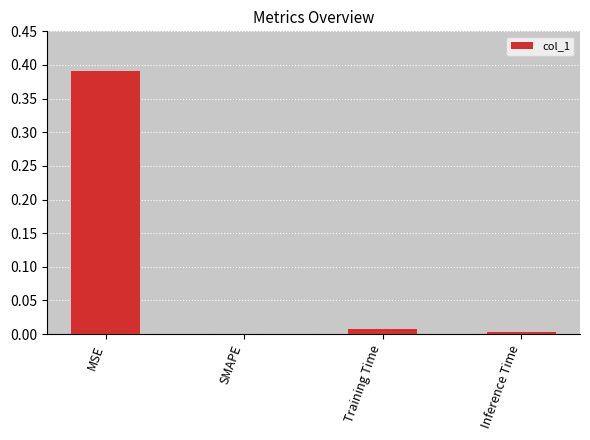

The value at Inference Time is 0.0. True or false?

True